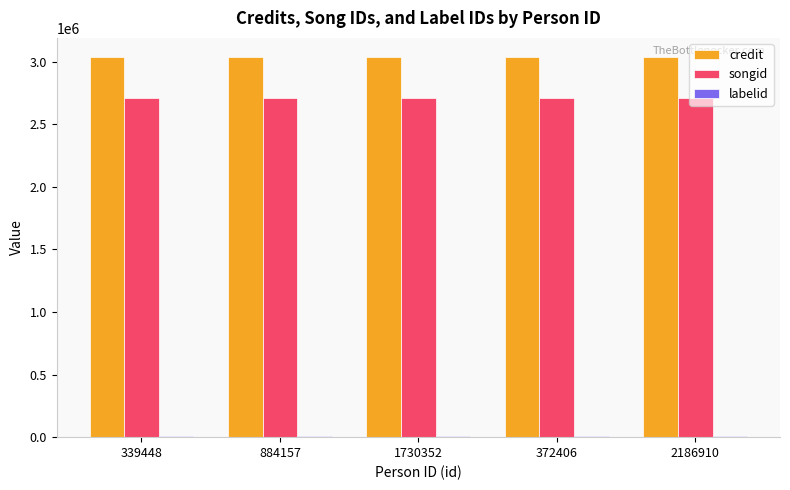

What is the label of the 1st bar from the right?

2186910